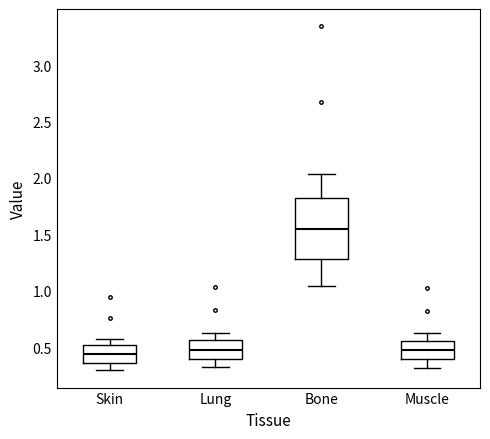

Where is the lower edge of the box for Muscle on the y-axis? The values are not printed on the chart, so give them approximately, as read against the axis.

0.40